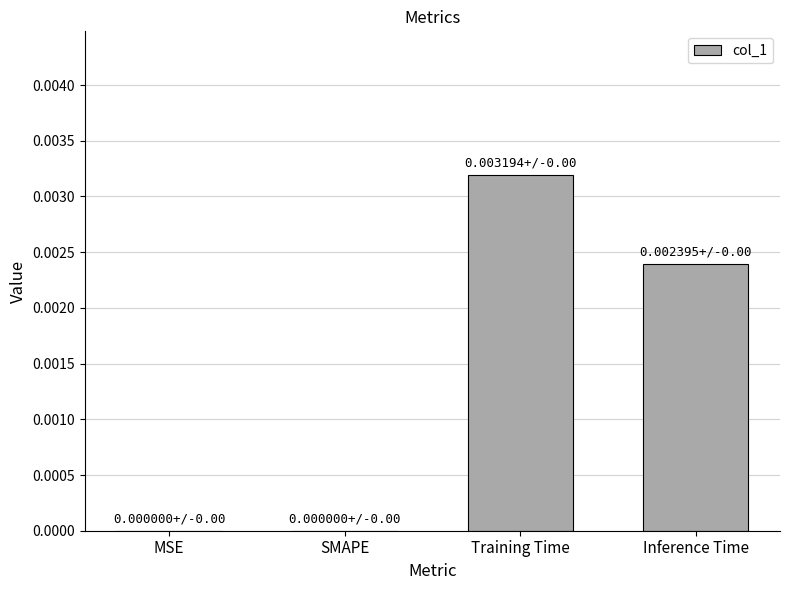

How many values are between 0 and 1?

4